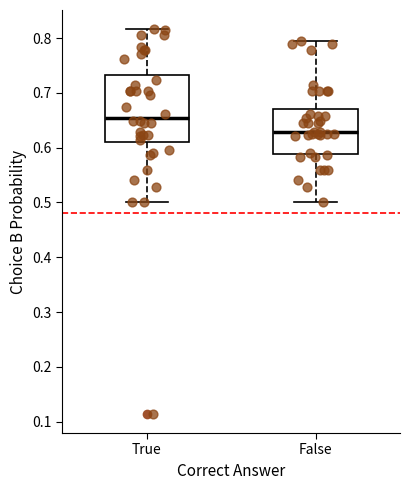

Which box's median line is the highest?

True